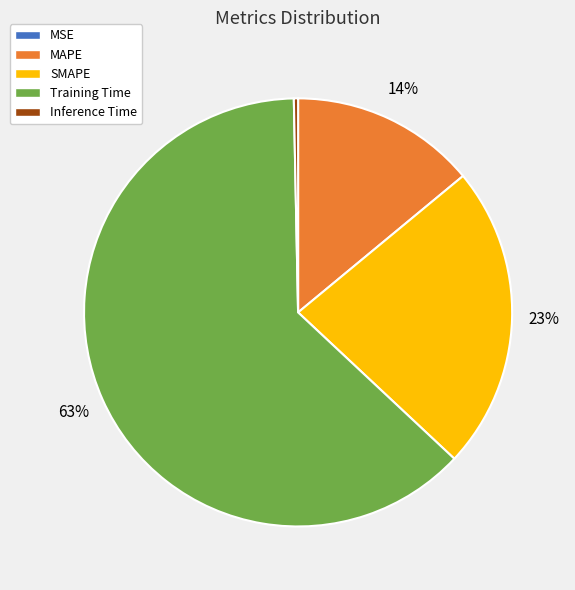

Which slice is the largest?

Training Time